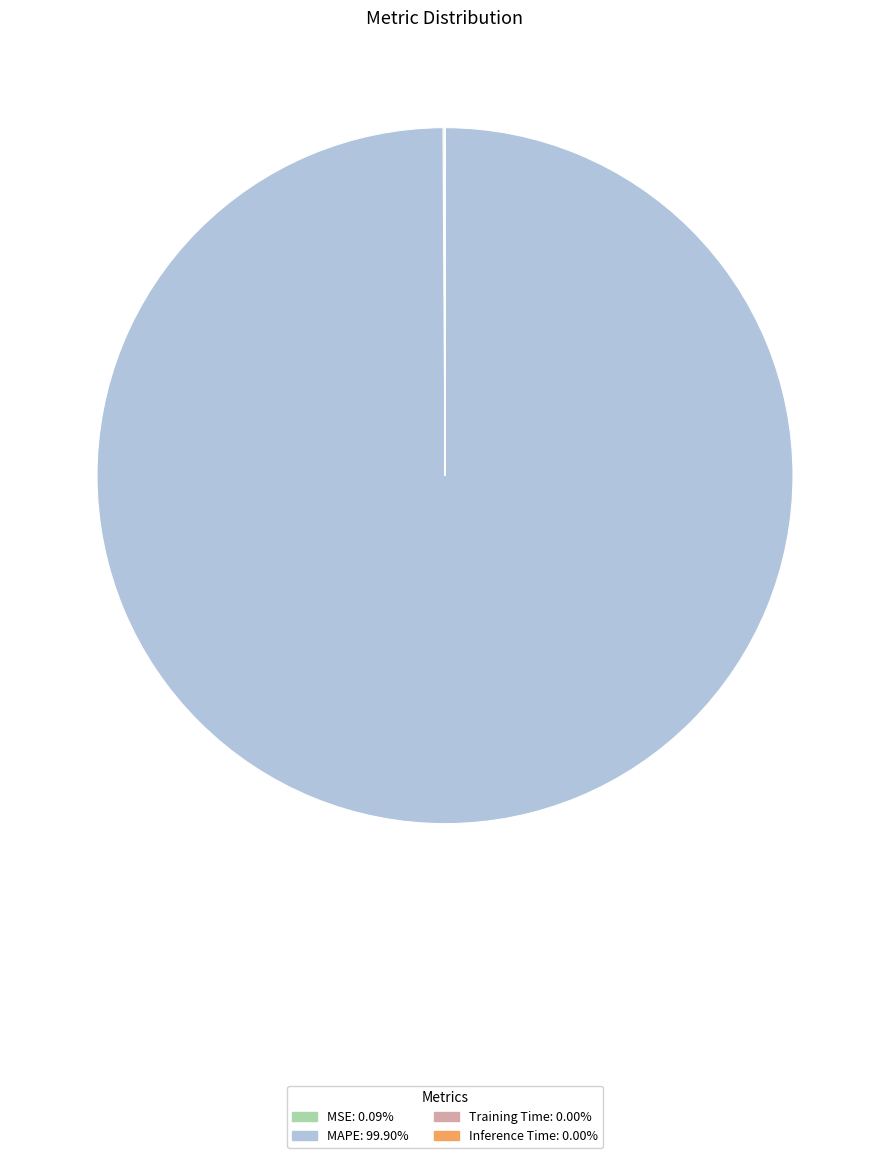

Which category has the biggest portion of the pie?

MAPE